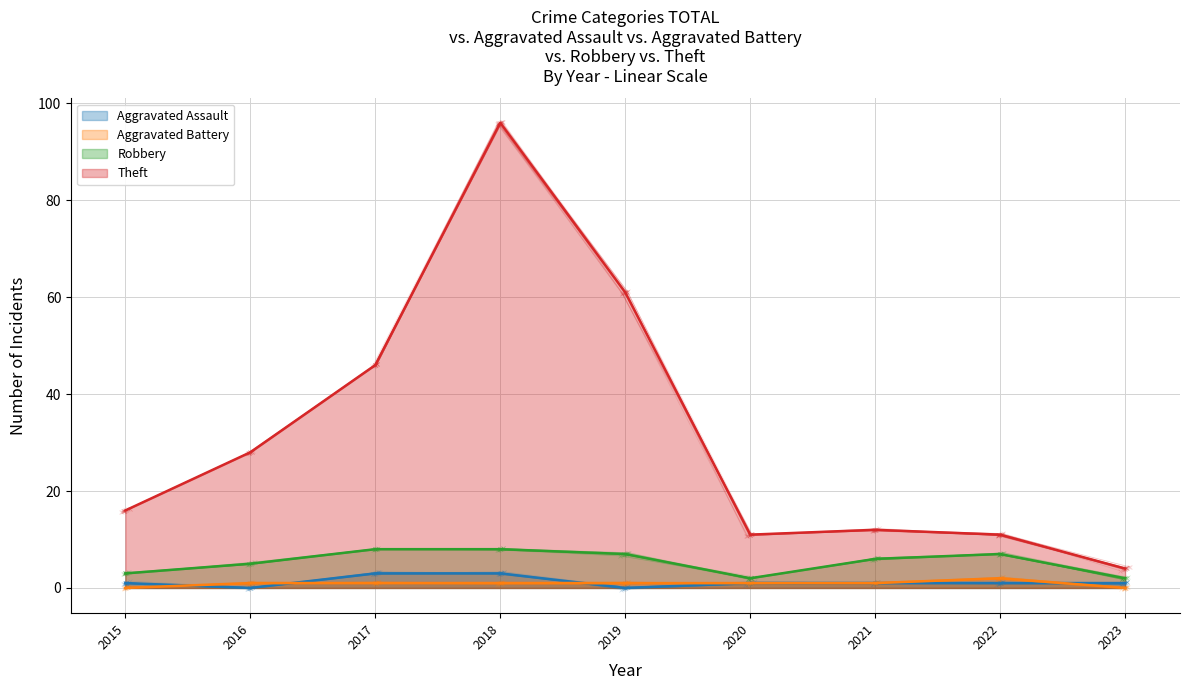

What is the maximum value shown in the chart?

96